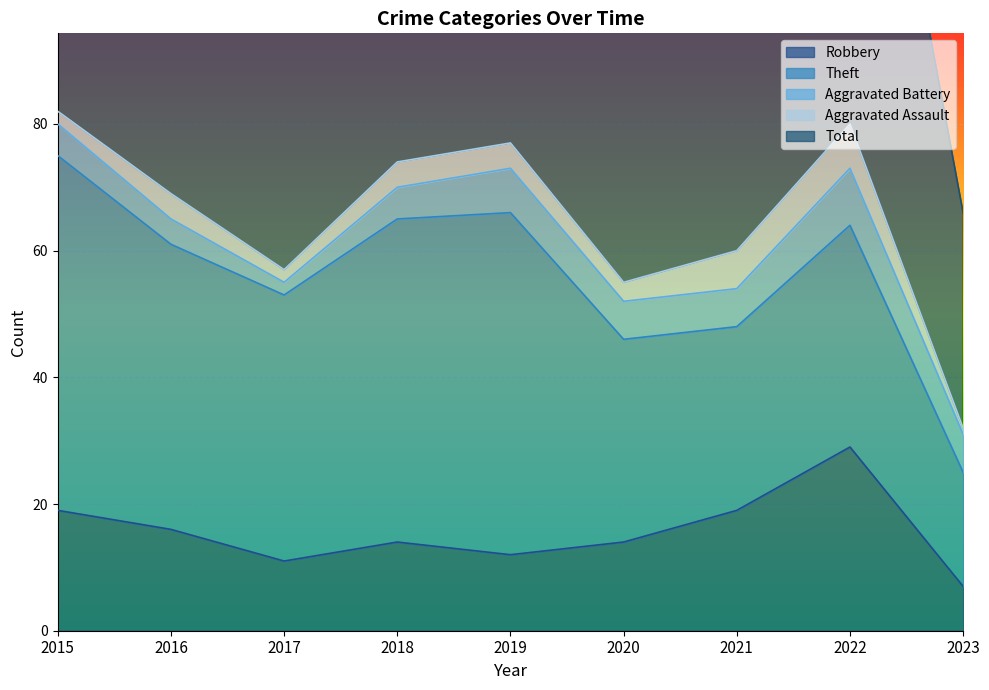

True or false: Robbery has a value of 25 at 2015.

False